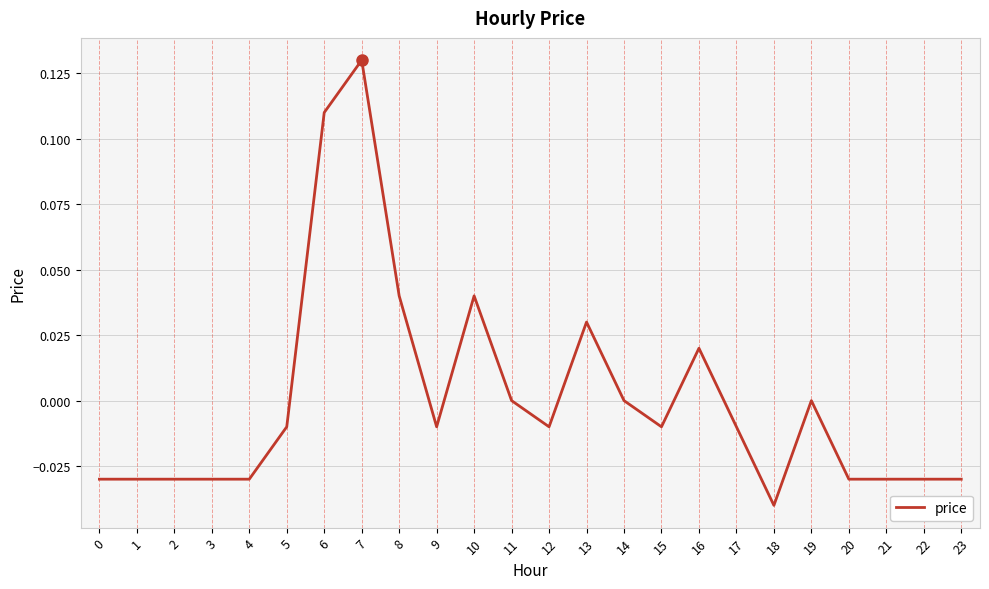

True or false: the data shows 0.0 at 14.

True